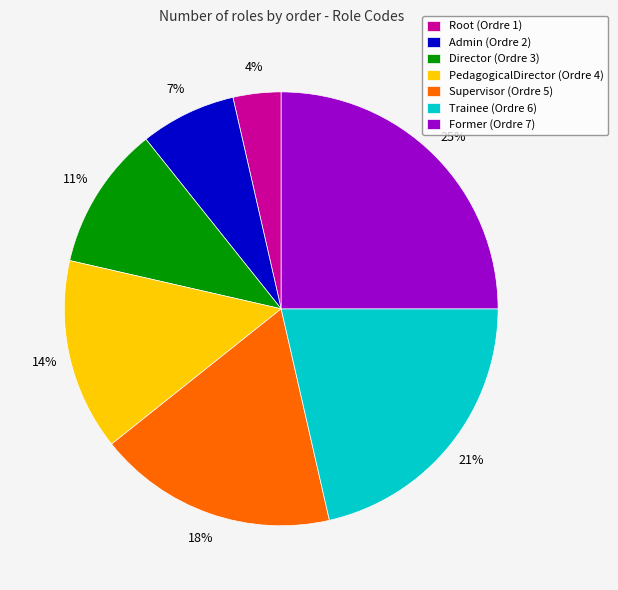

Is Supervisor the majority of the pie?

No